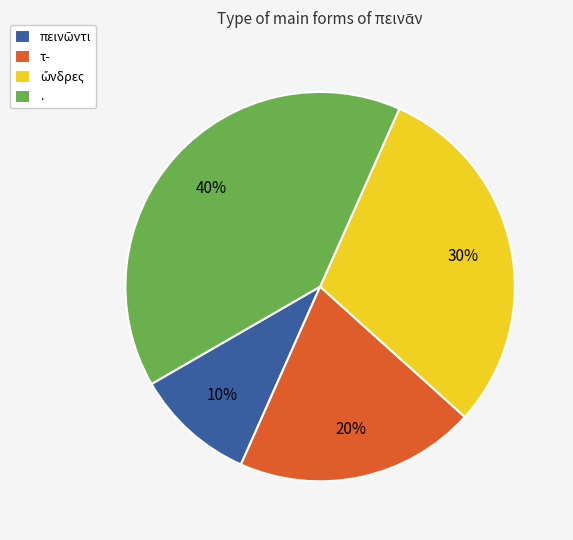

To the nearest percent, what percentage of the pie is .?

40%